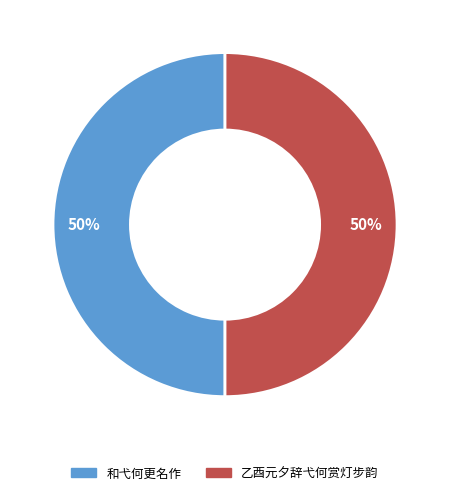

To the nearest percent, what is the average slice percentage?

50%